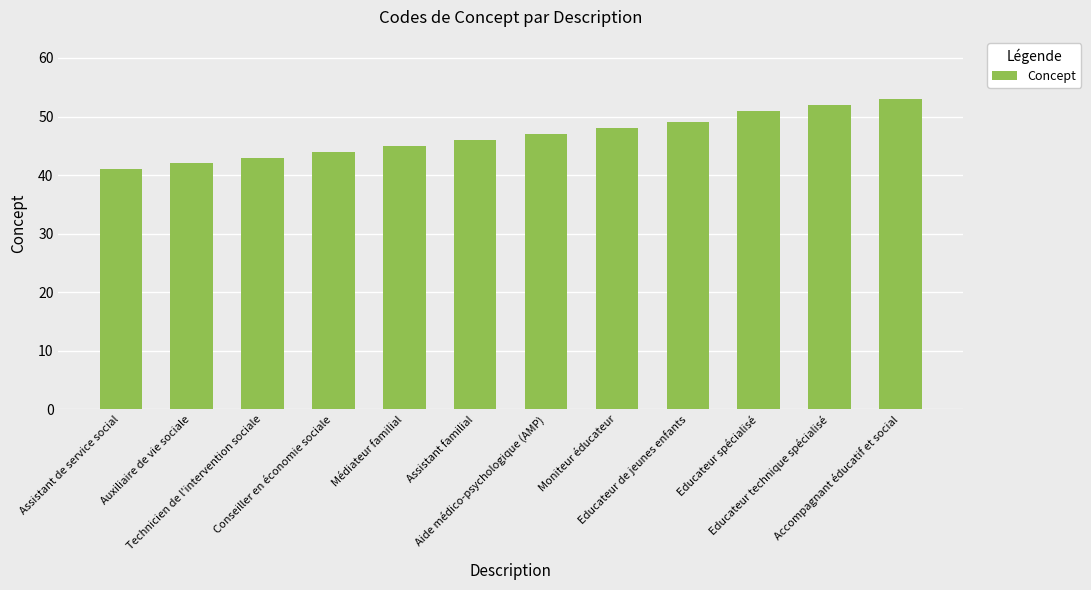

What is the difference between the values at Educateur spécialisé and Conseiller en économie sociale?

7